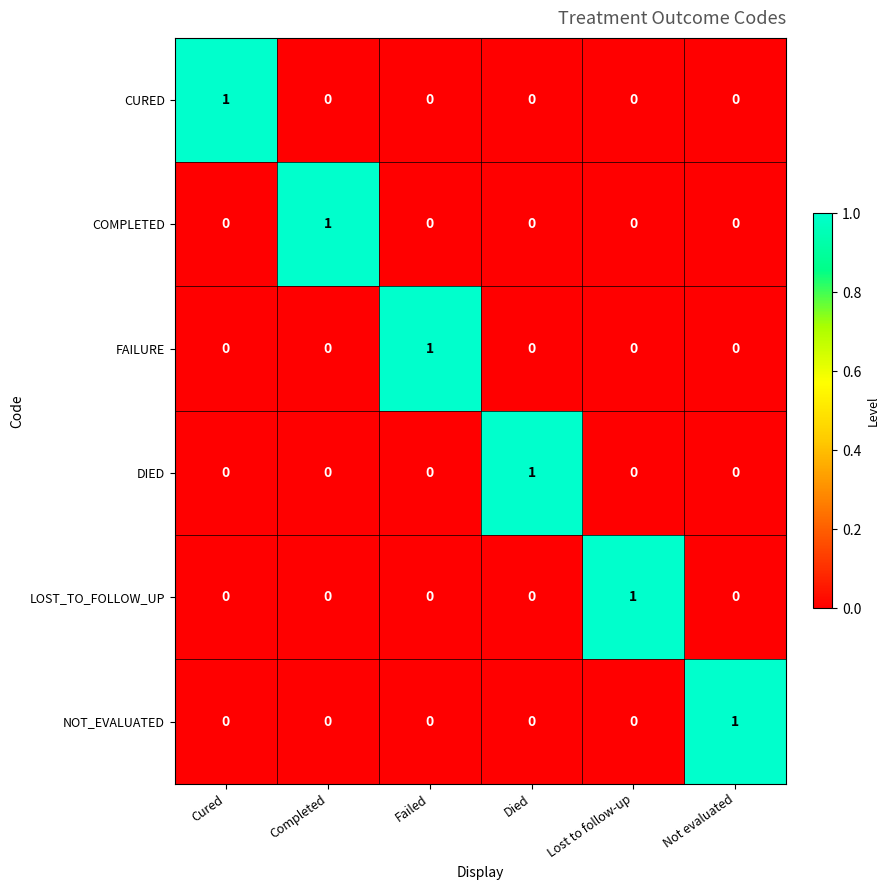

Count the FAILURE values in the range 0 to 1.

6